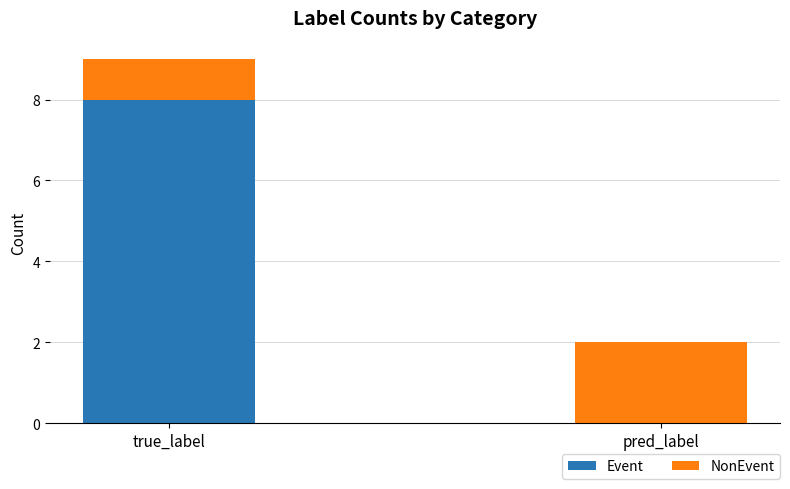

Reading right to left, what are the values for Event?

pred_label=0	true_label=8